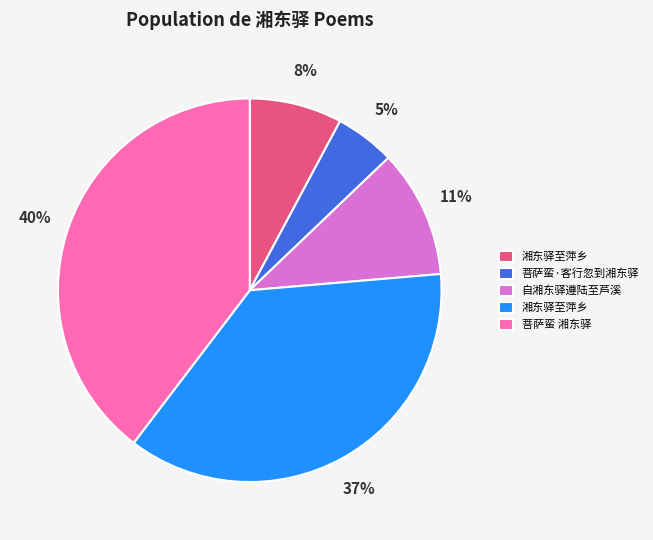

Does any single category account for the majority?

No